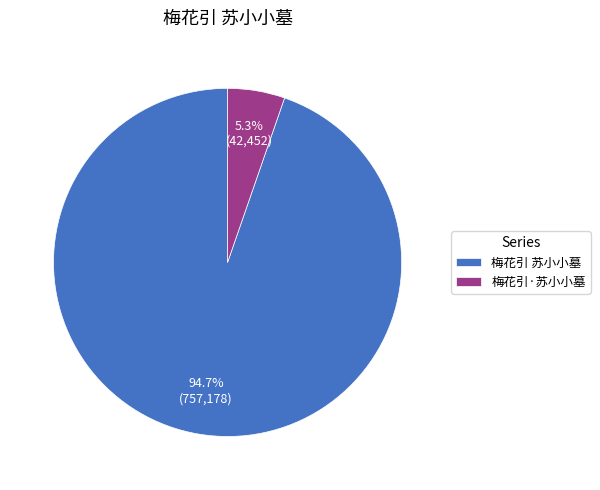

How many segments does this pie chart have?

2